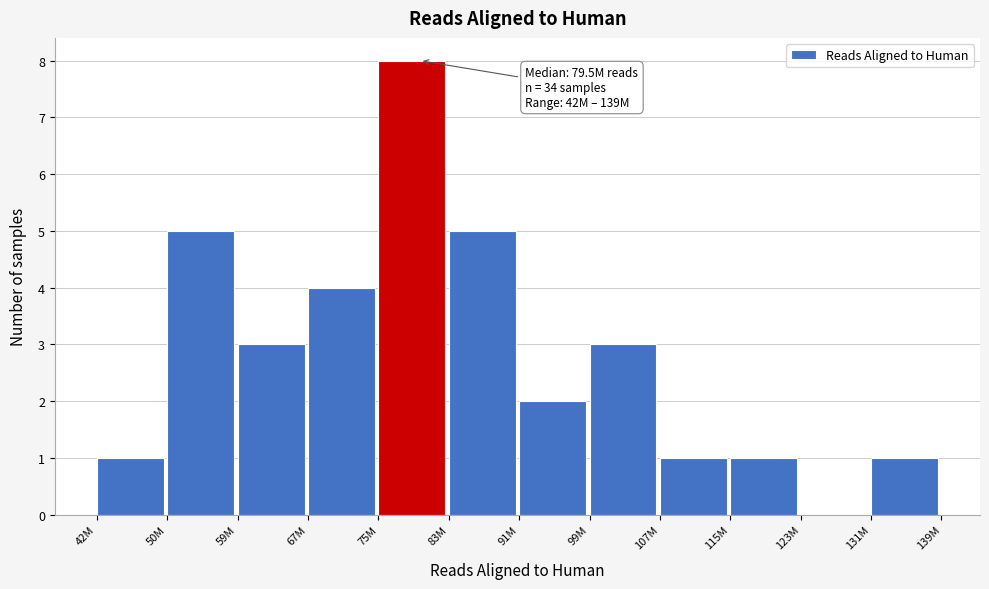

Reading left to right, list all the values displayed in this chart.

42M=1	50M=5	59M=3	67M=4	75M=8	83M=5	91M=2	99M=3	107M=1	115M=1	123M=0	131M=1